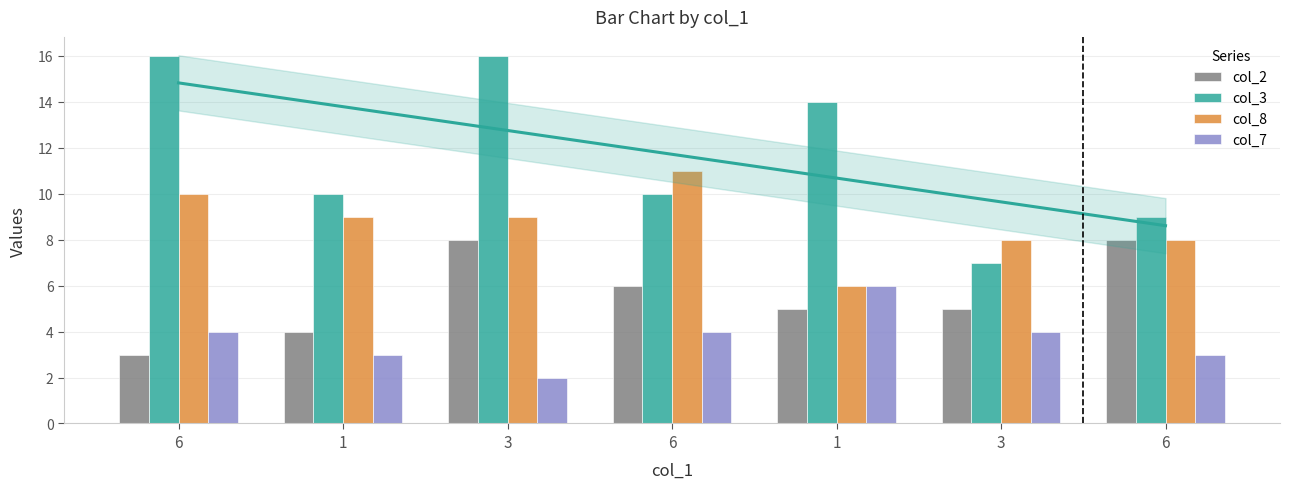

What is the sum of the col_3 values at 6 and 6?

19